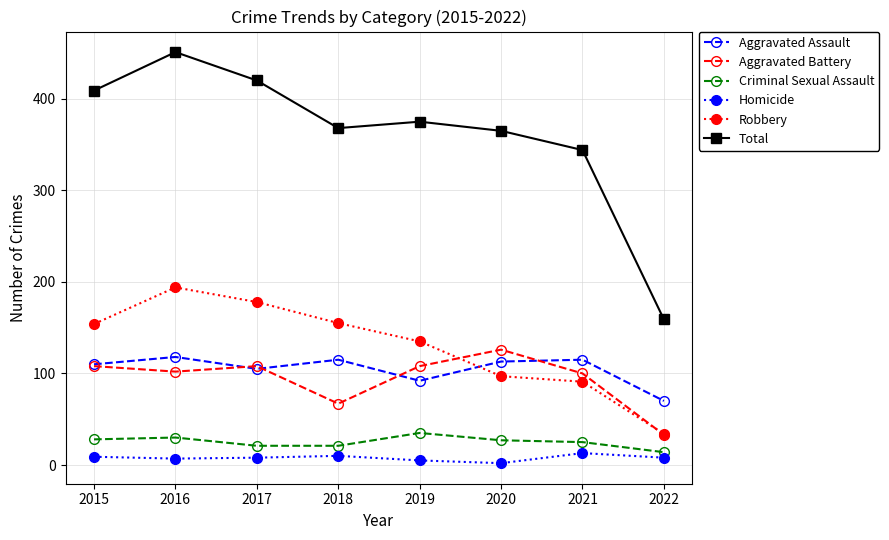

How many series are shown in this chart?

6